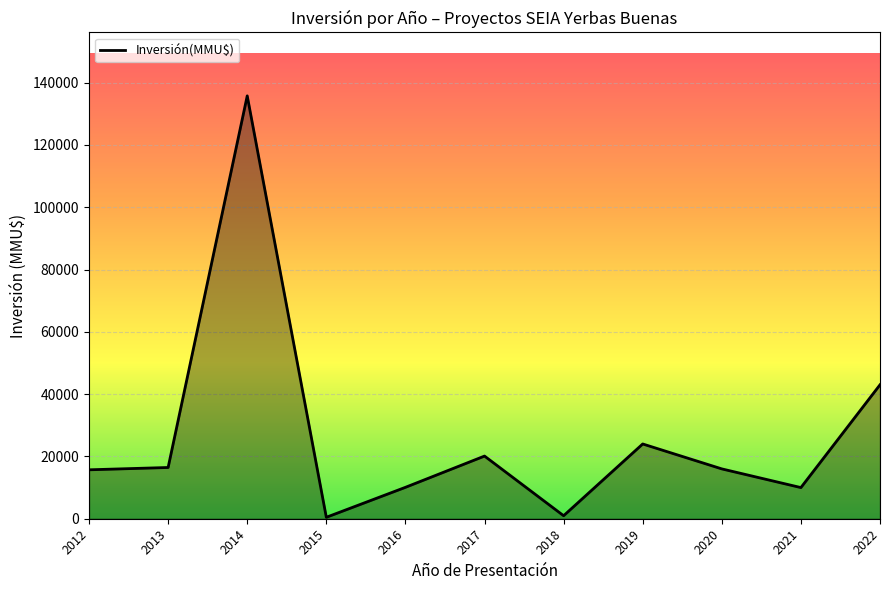

What is the difference between the maximum and minimum values?

135287